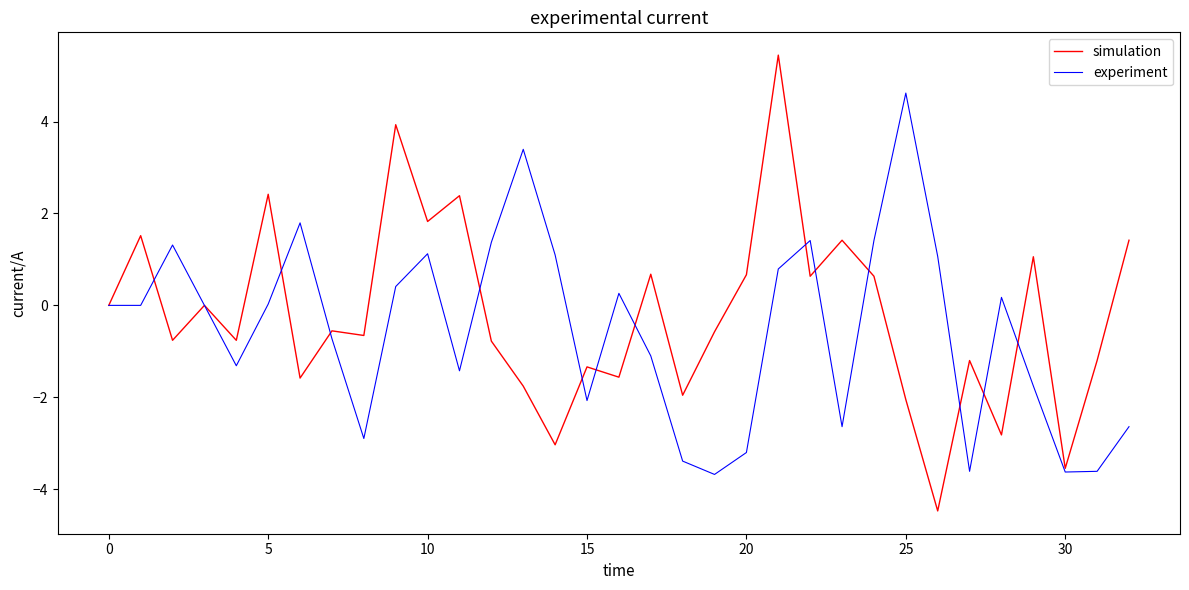

Rank the series by their maximum value, from highest to lowest.

simulation, experiment